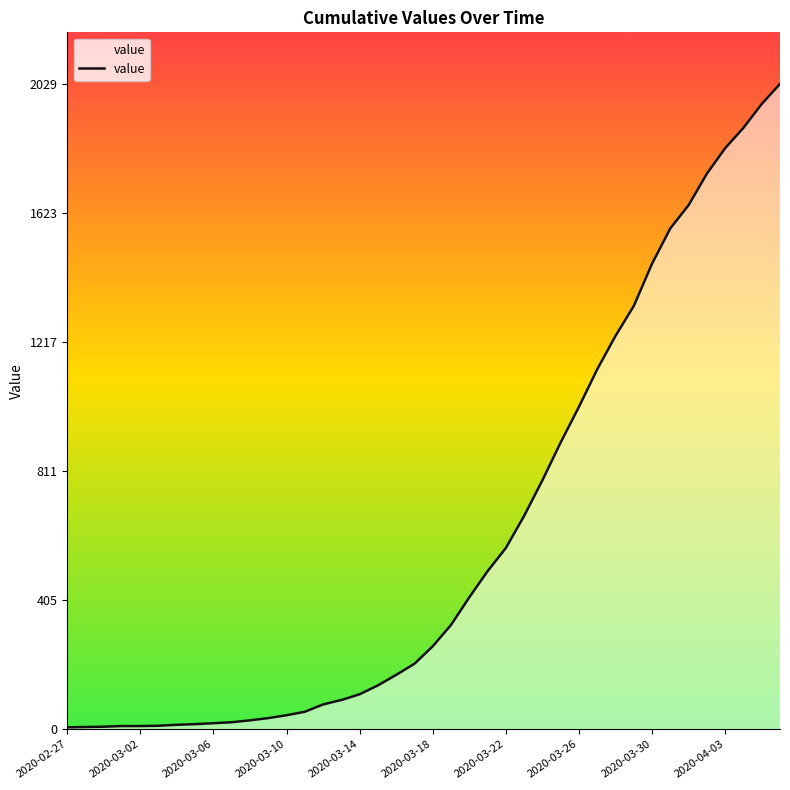

What is the maximum value shown in the chart?

2029